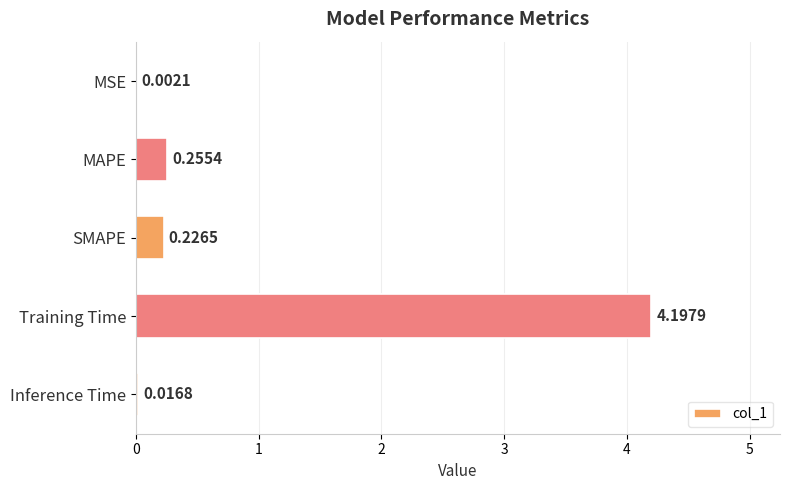

What is the change in value from Training Time to Inference Time?

-4.2